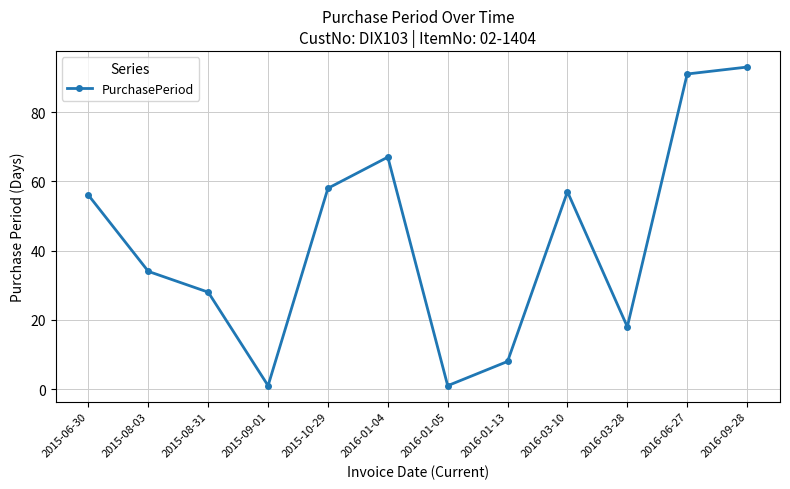

What is the sum of all values?

512